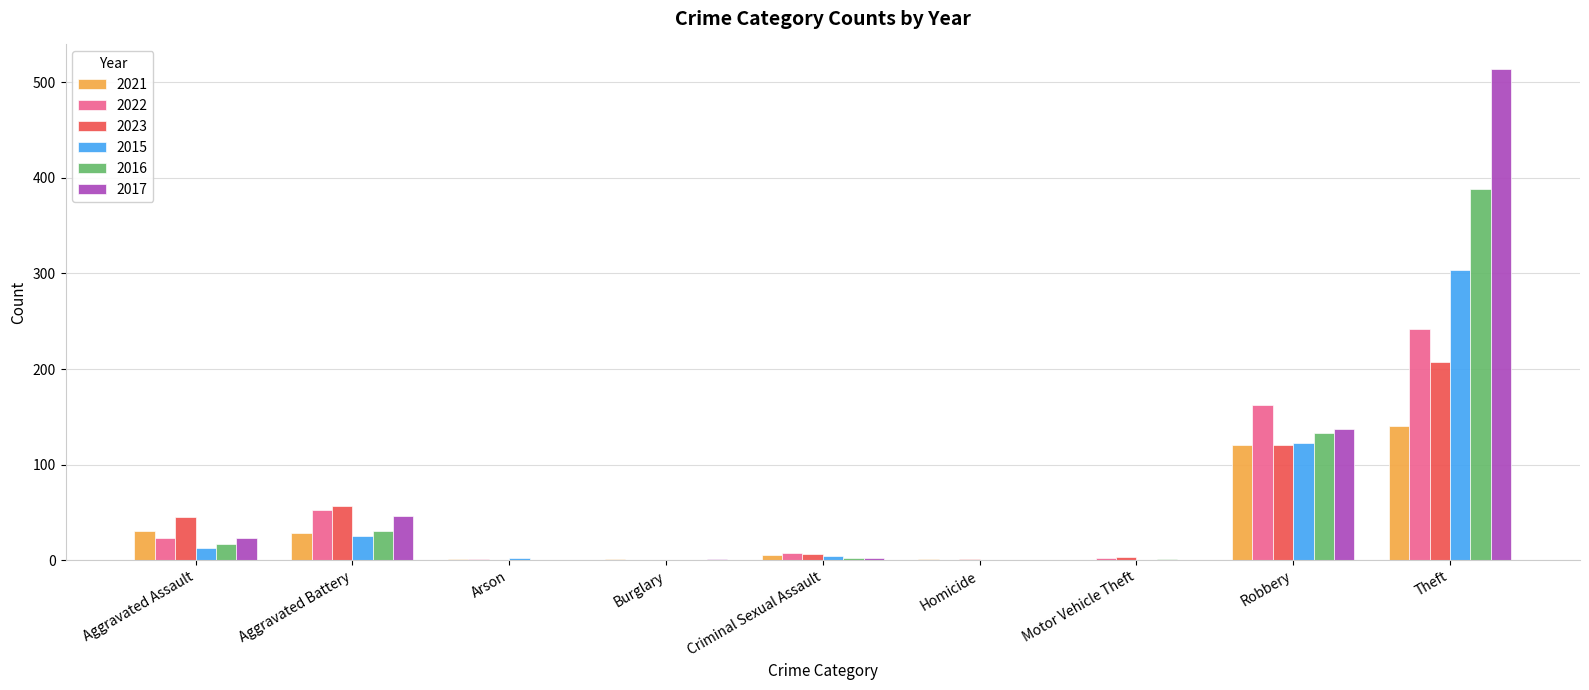

The 2023 series shows 21 at Aggravated Assault. True or false?

False